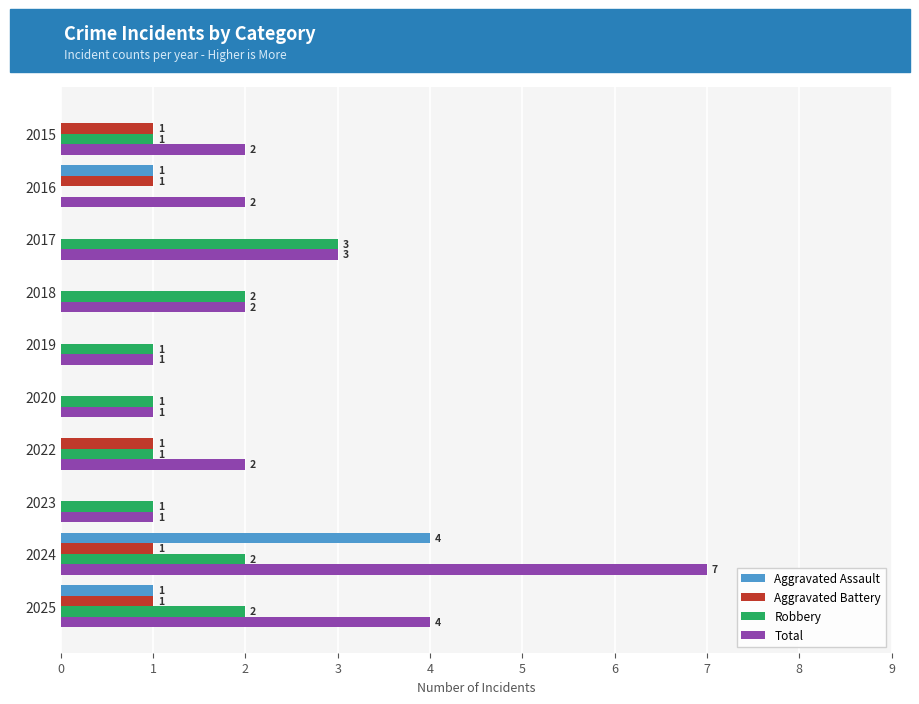

At which label does Total reach its peak?

2024